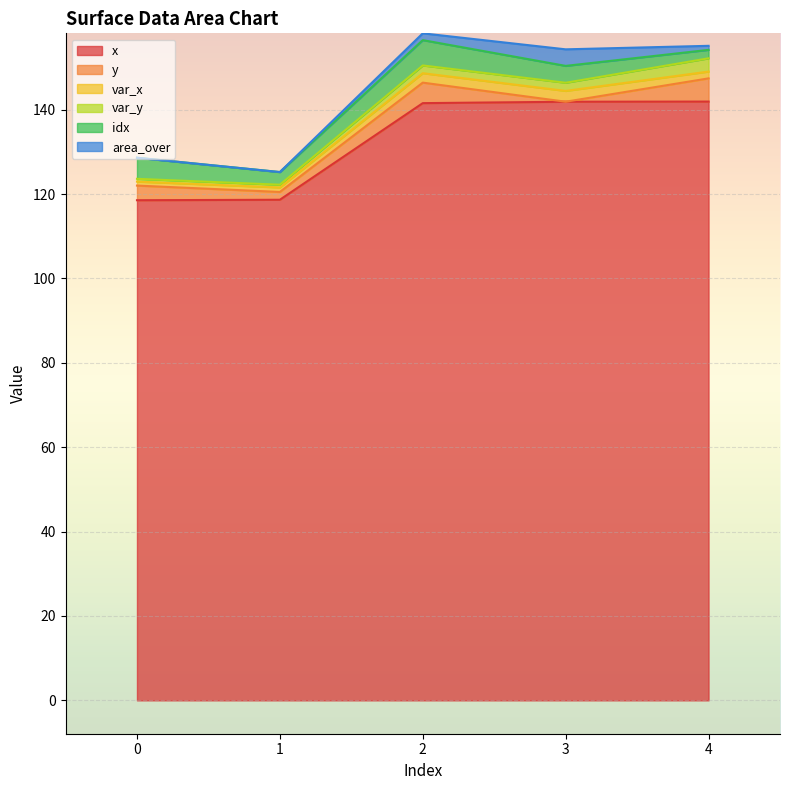

True or false: x and var_y cross at least once.

False